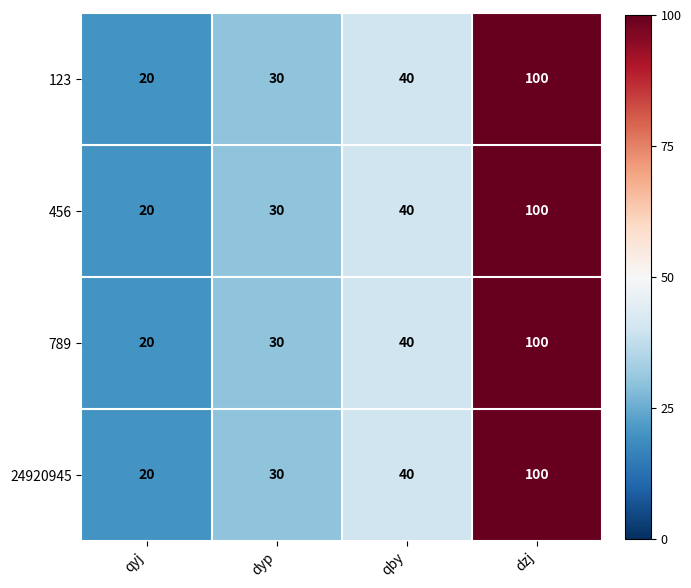

What is the smallest value displayed?

20